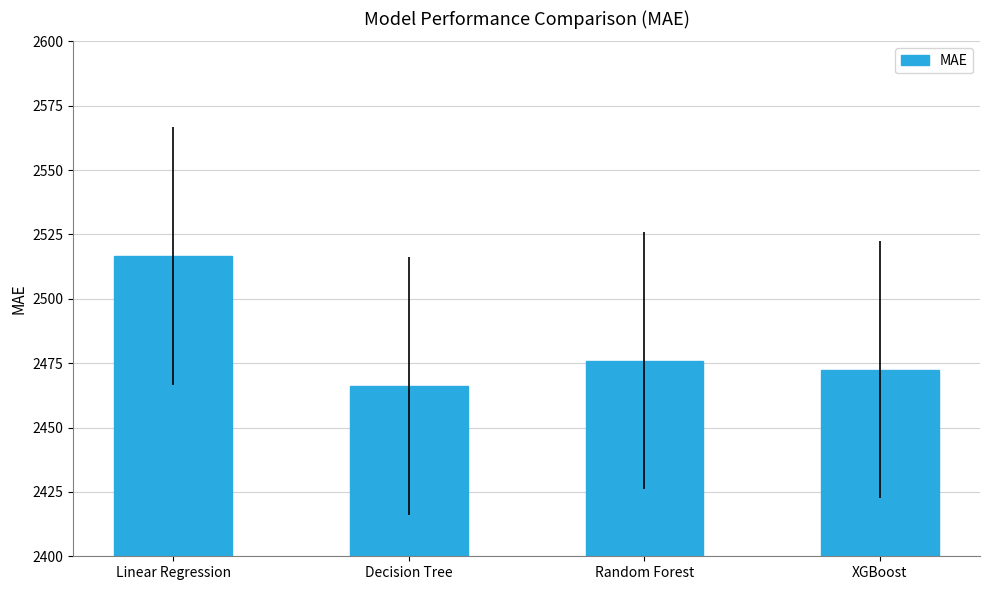

What is the label of the 1st bar from the left?

Linear Regression